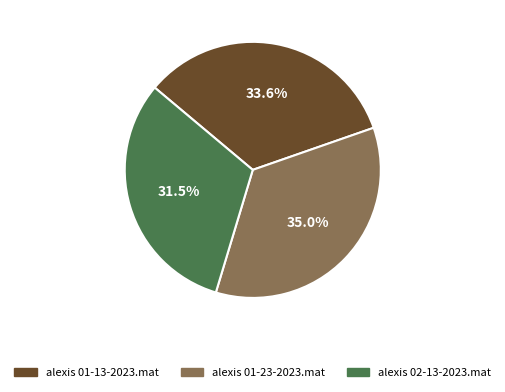

Is there a majority slice in this chart?

No